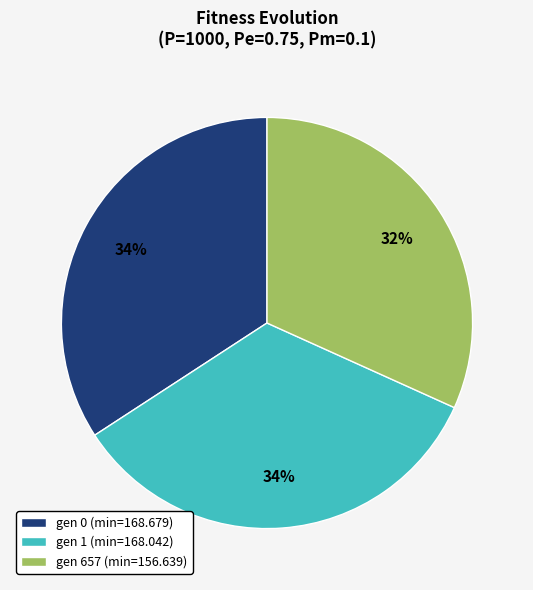

To the nearest percent, what percentage of the pie is gen 657 (min=156.639)?

32%